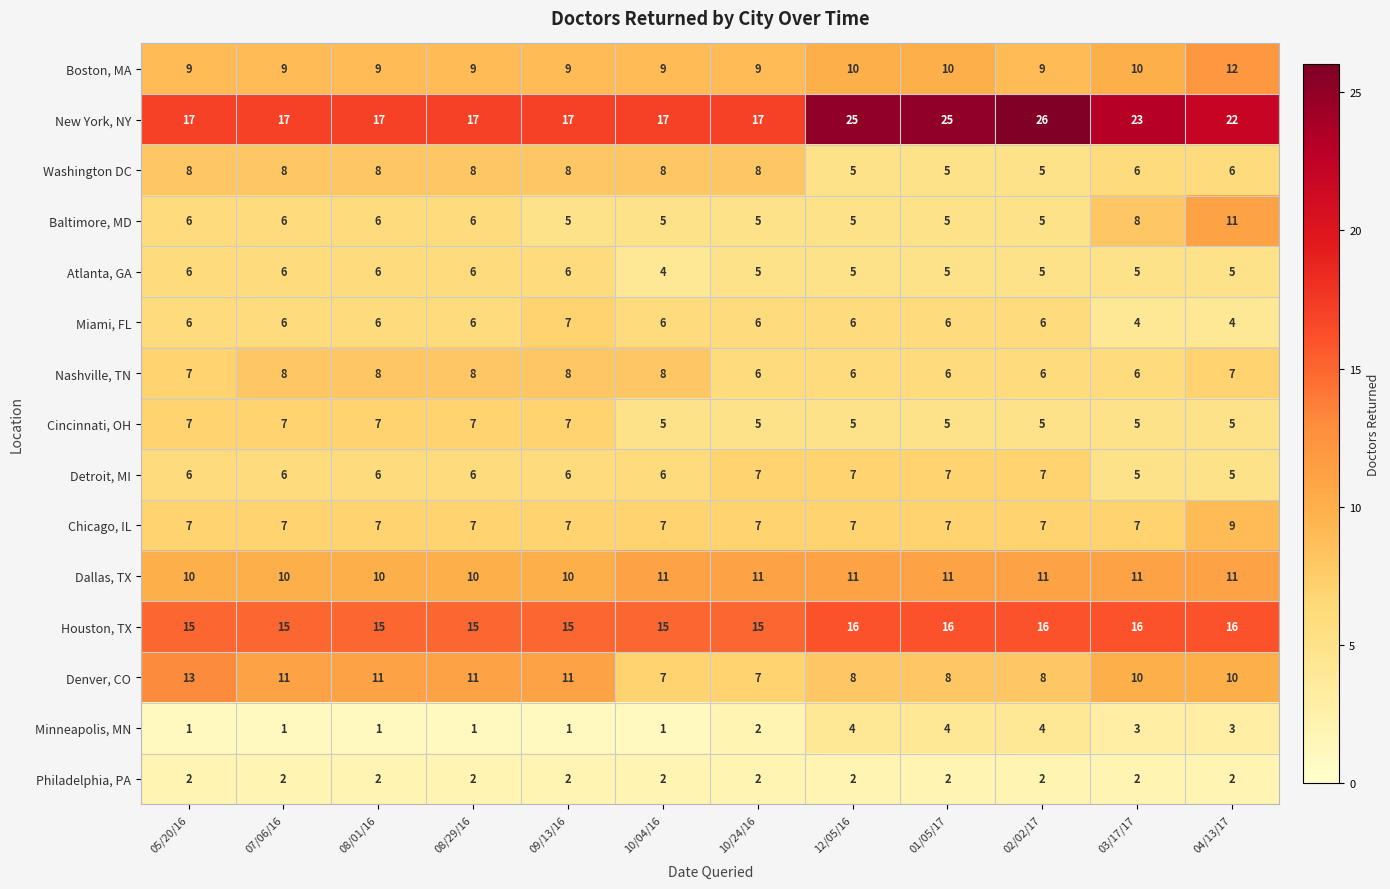

At how many categories does at least one series exceed 7?

12